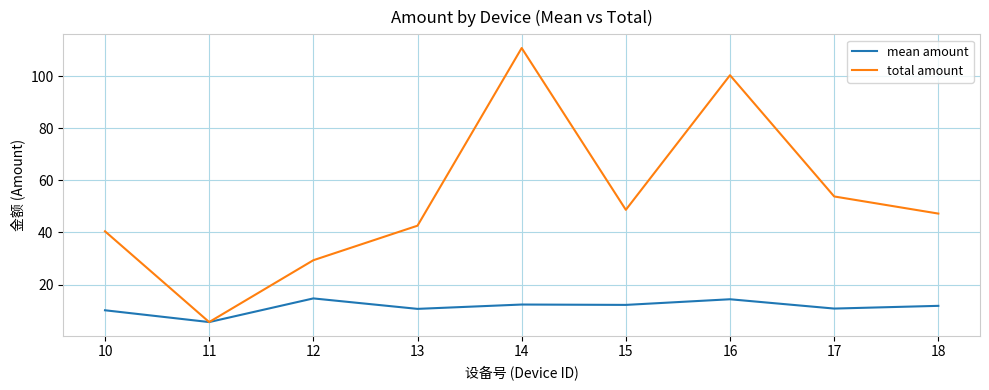

At how many categories does at least one series exceed 11?

8